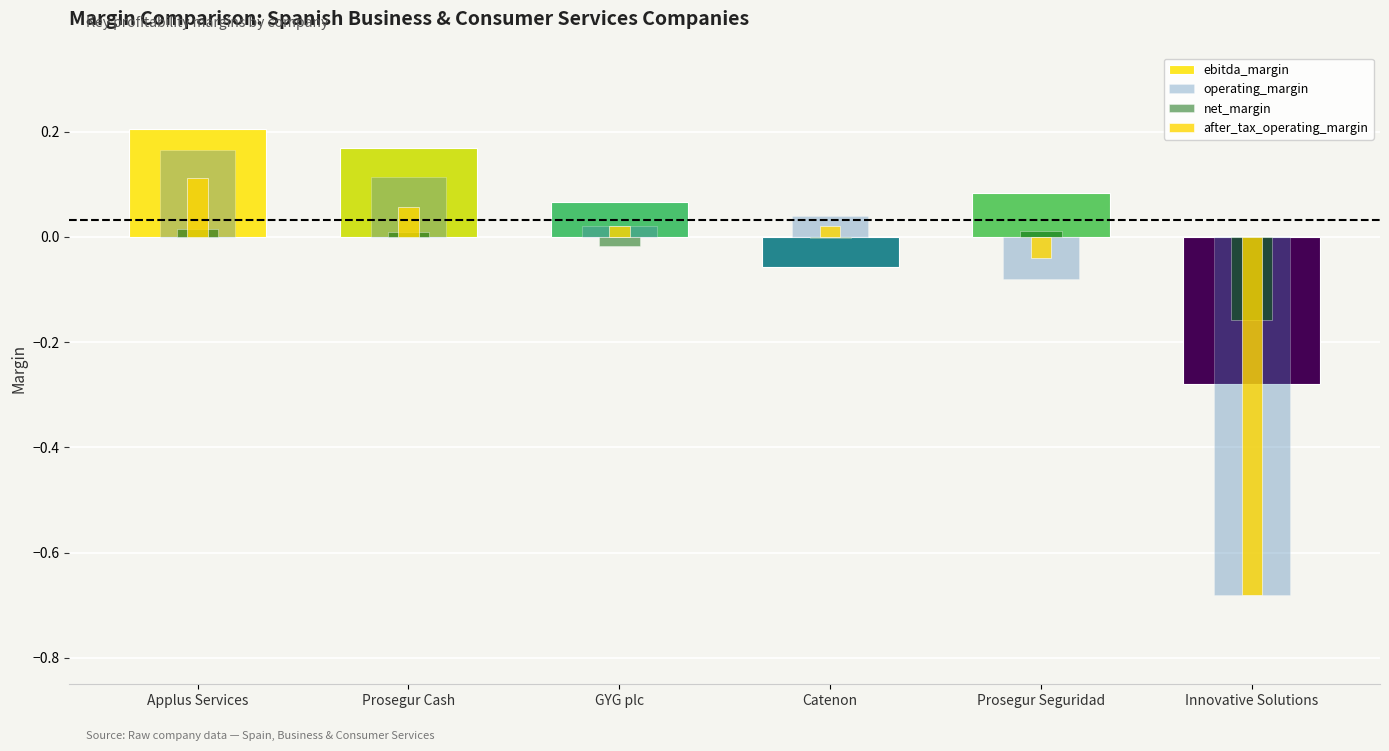

What is the spread (max minus min) of values at Innovative Solutions?

0.5